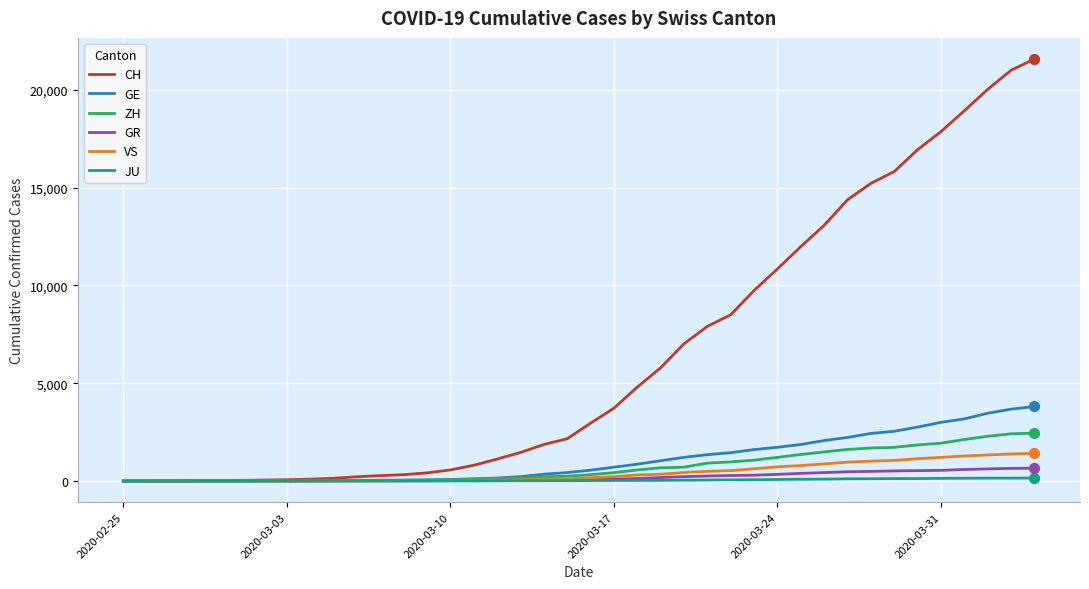

What are all the series names shown in the legend?

CH, GE, ZH, GR, VS, JU